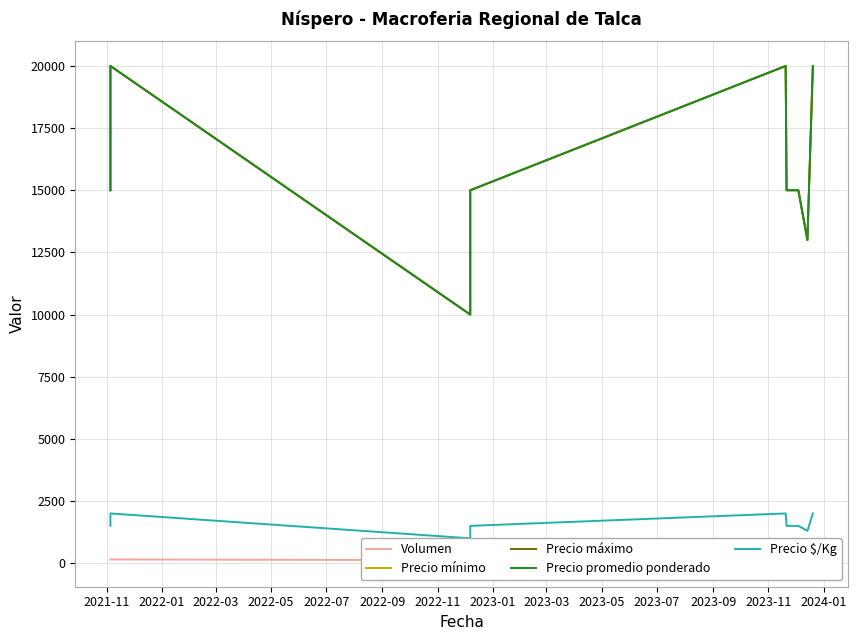

True or false: Precio promedio ponderado and Volumen cross at least once.

False